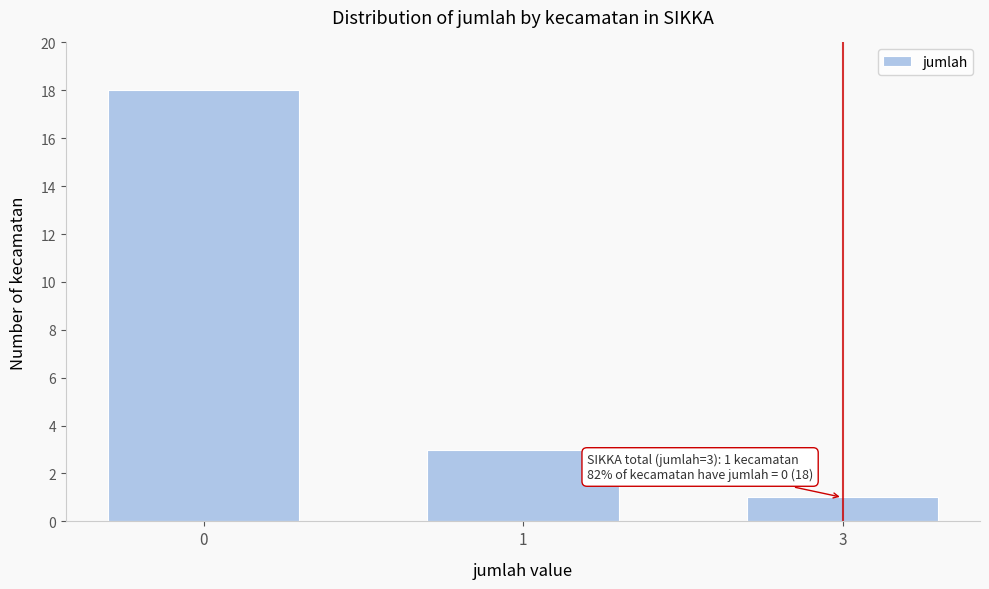

Reading left to right, transcribe all the data shown in this chart.

0=18	1=3	3=1